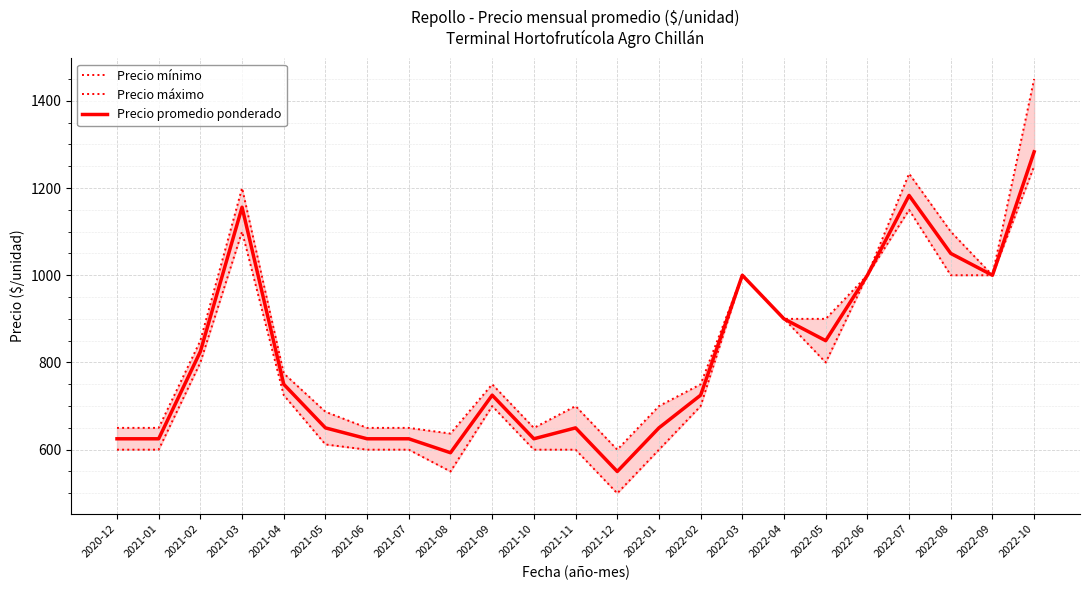

Is it true that Precio mínimo equals 295 at 2022-04?

False